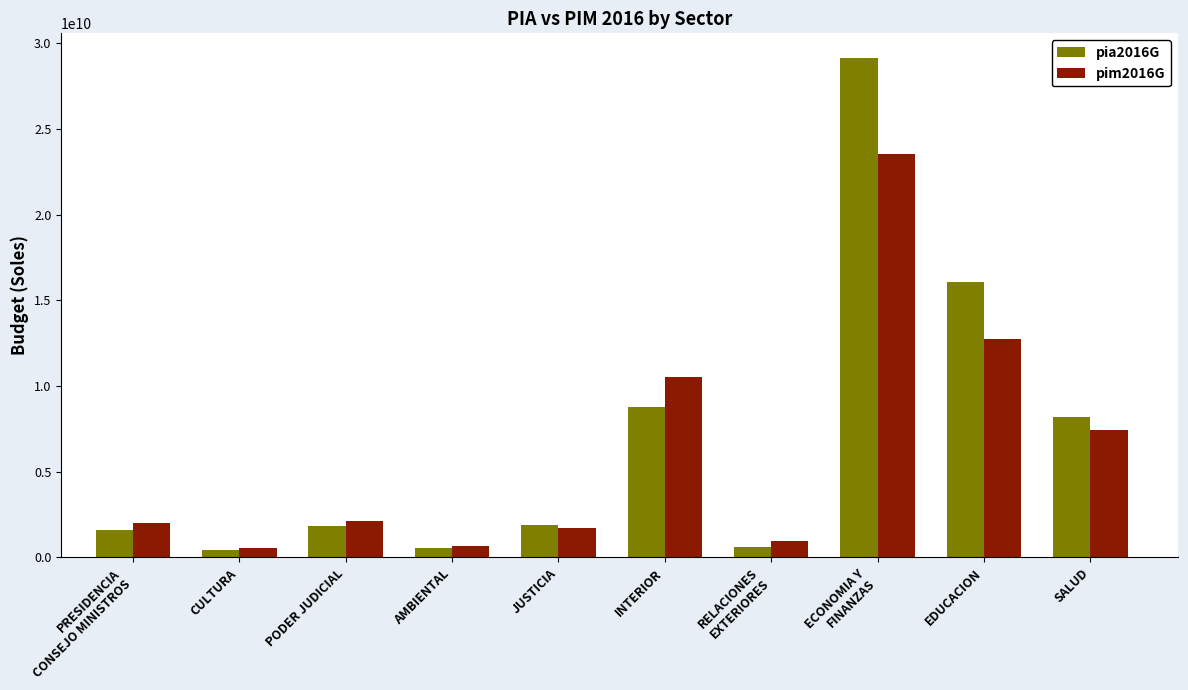

Is the value of pim2016G at INTERIOR greater than the value of pia2016G at PODER JUDICIAL?

Yes